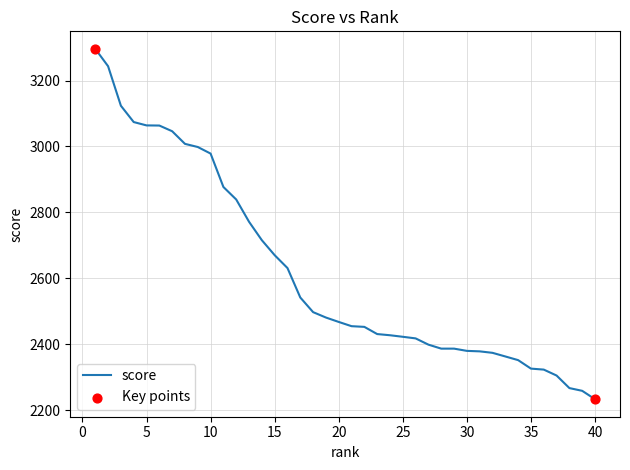

What is the smallest value displayed?

2233.7